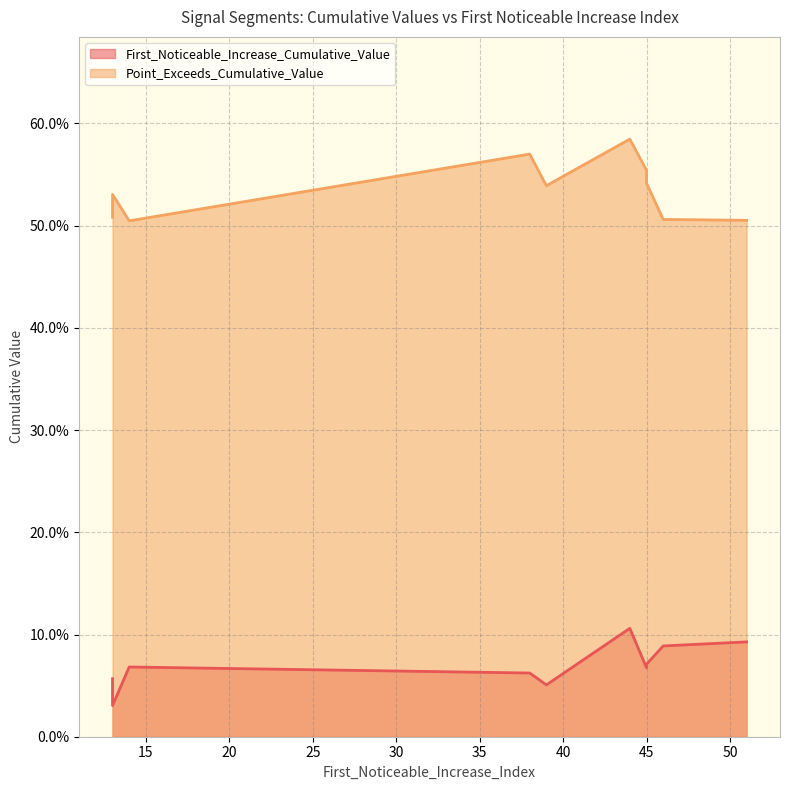

True or false: Point_Exceeds_Cumulative_Value and First_Noticeable_Increase_Cumulative_Value intersect in this chart.

False